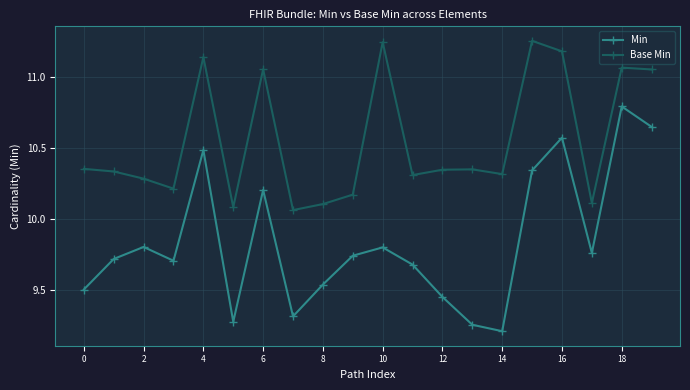

Which series has the largest total across all categories?

Base Min